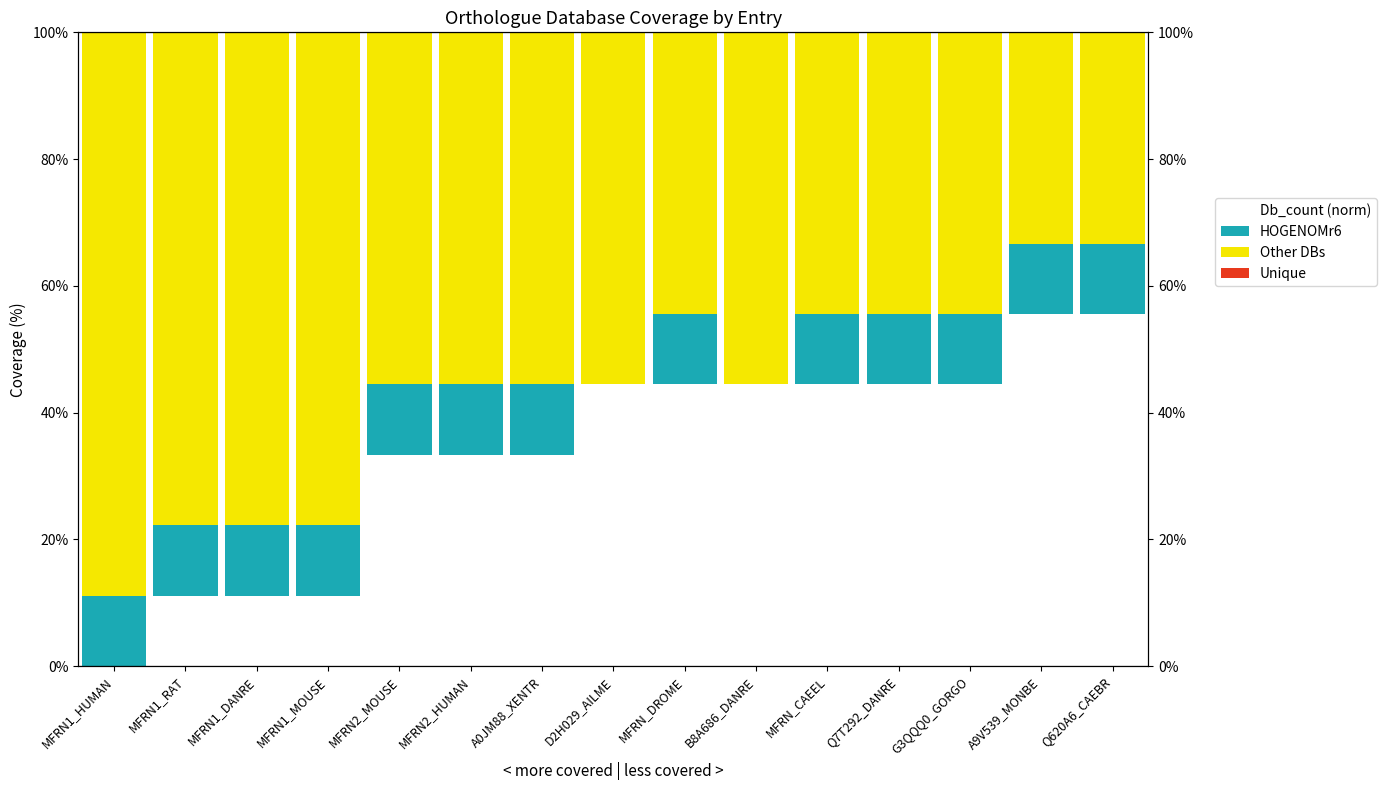

What position from the right is MFRN1_MOUSE?

12